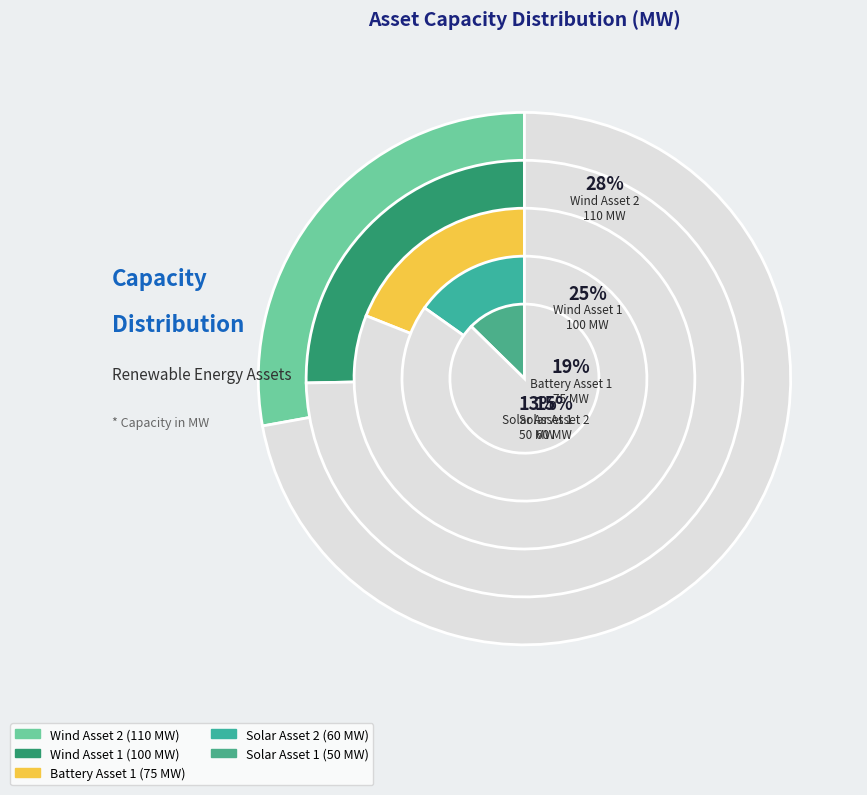

How much of the chart is everything except Solar Asset 2?

84.8%